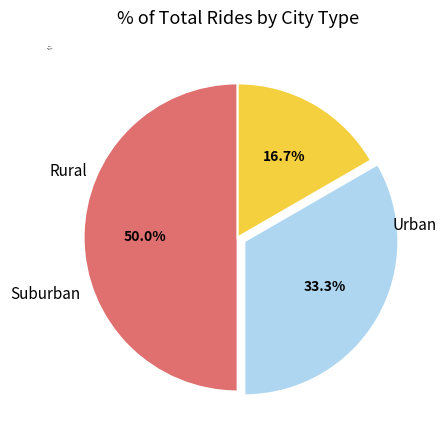

Does any single category account for the majority?

No